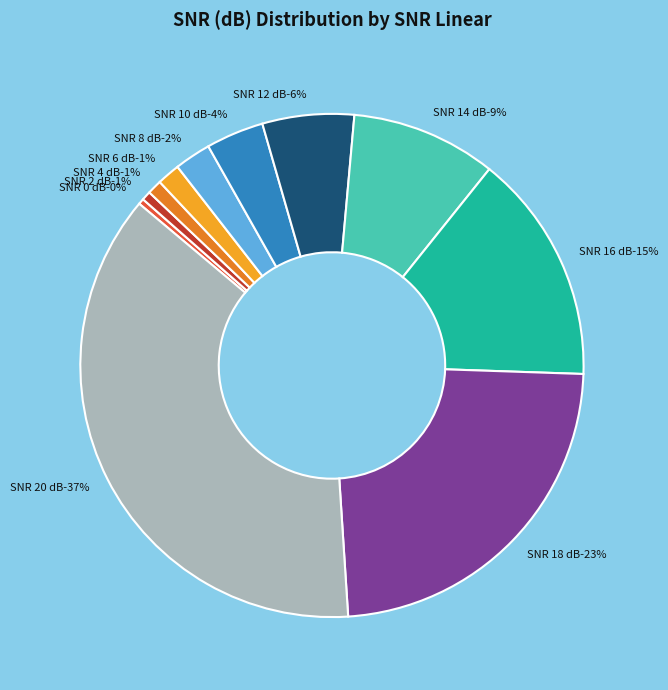

The 2 slice represents 1% of the pie. True or false?

True